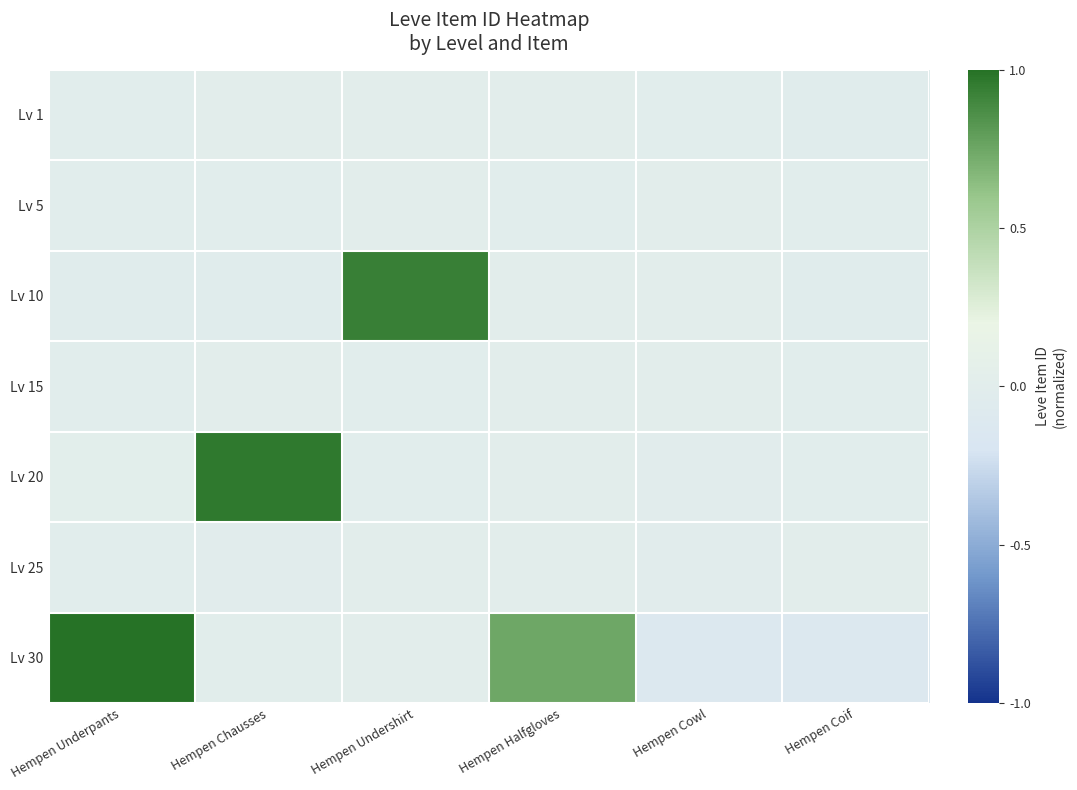

Reading left to right, list all the values displayed in this chart.

Lv 1: Hempen Underpants=-0.0	Hempen Chausses=0.0	Hempen Undershirt=0.0	Hempen Halfgloves=0.0	Hempen Cowl=-0.0	Hempen Coif=-0.0
Lv 5: Hempen Underpants=-0.0	Hempen Chausses=-0.0	Hempen Undershirt=0.0	Hempen Halfgloves=-0.0	Hempen Cowl=0.0	Hempen Coif=-0.0
Lv 10: Hempen Underpants=-0.0	Hempen Chausses=-0.0	Hempen Undershirt=0.9	Hempen Halfgloves=0.0	Hempen Cowl=0.0	Hempen Coif=-0.0
Lv 15: Hempen Underpants=-0.0	Hempen Chausses=0.0	Hempen Undershirt=-0.0	Hempen Halfgloves=0.0	Hempen Cowl=0.0	Hempen Coif=-0.0
Lv 20: Hempen Underpants=0.0	Hempen Chausses=1.0	Hempen Undershirt=-0.0	Hempen Halfgloves=0.0	Hempen Cowl=-0.0	Hempen Coif=-0.0
Lv 25: Hempen Underpants=-0.0	Hempen Chausses=-0.0	Hempen Undershirt=0.0	Hempen Halfgloves=0.0	Hempen Cowl=-0.0	Hempen Coif=0.0
Lv 30: Hempen Underpants=1.0	Hempen Chausses=0.0	Hempen Undershirt=0.0	Hempen Halfgloves=0.7	Hempen Cowl=-0.1	Hempen Coif=-0.1